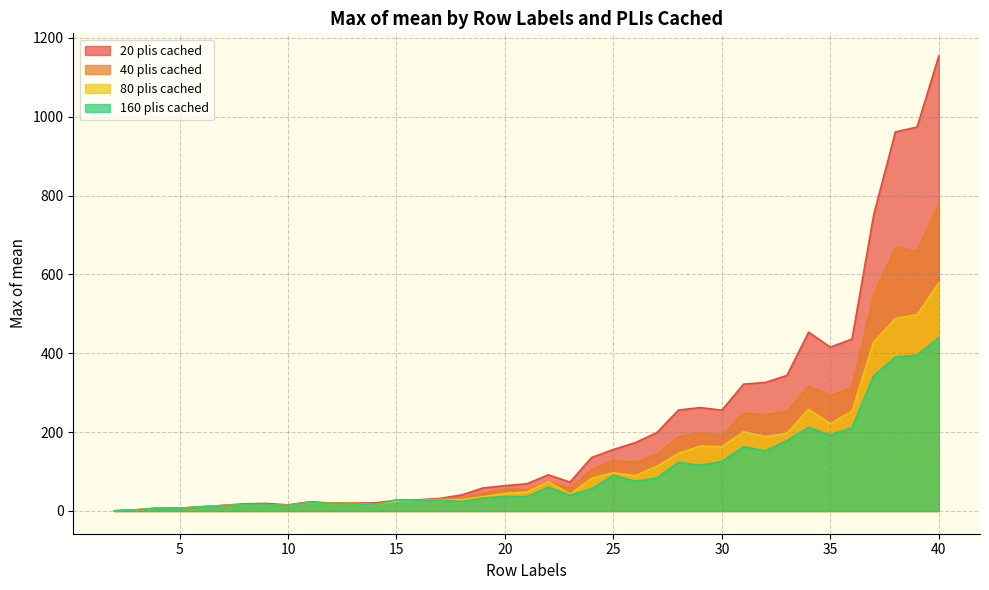

How many interior local valleys does the 20 plis cached series have?

6